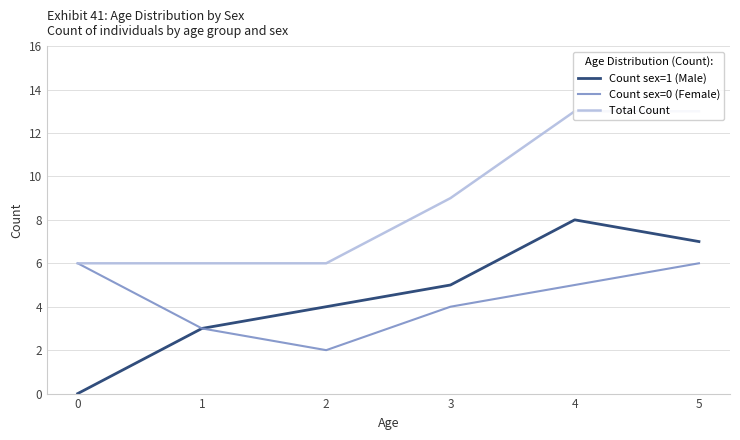

At which category is the sum across all series the highest?

4